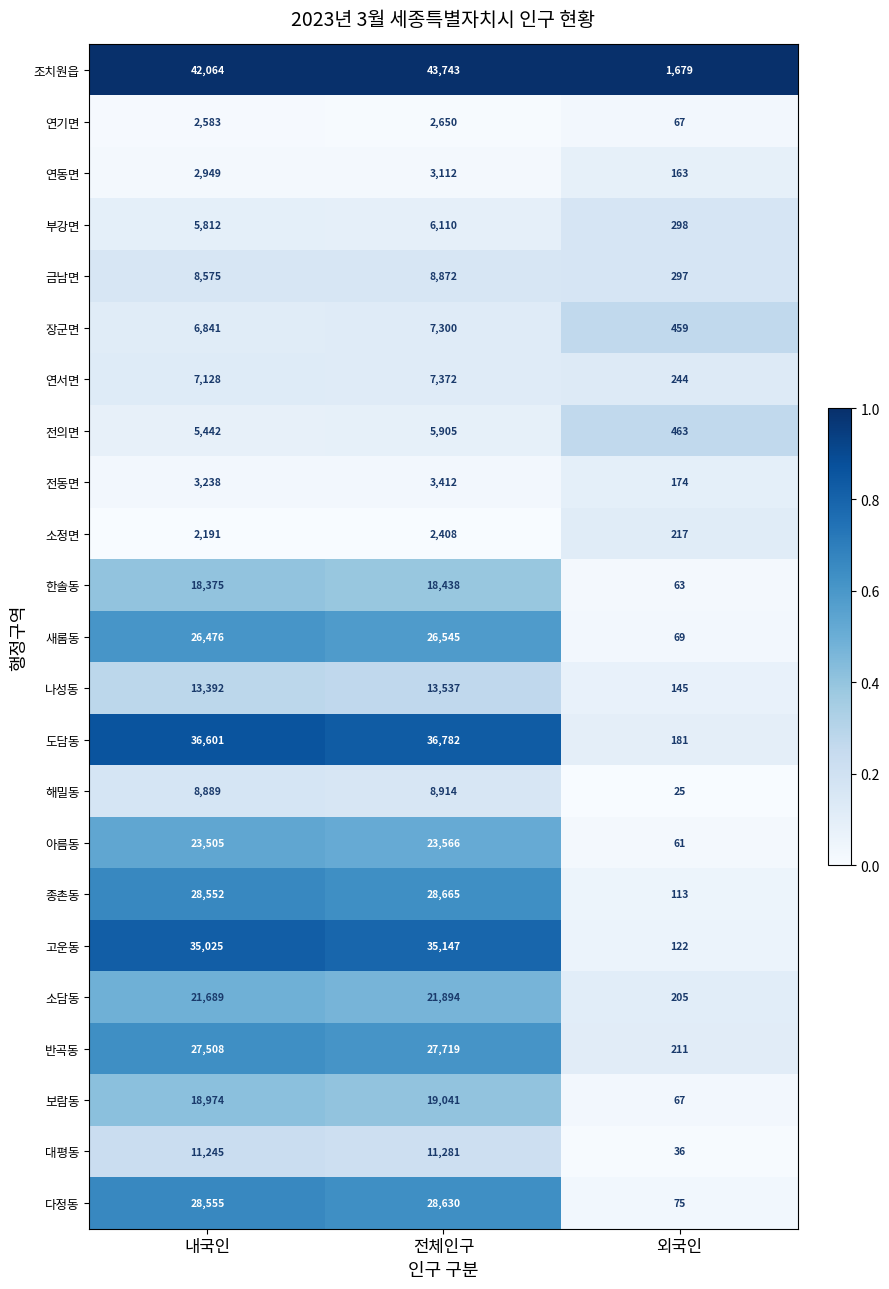

What is the sum of all 고운동 values?

70294